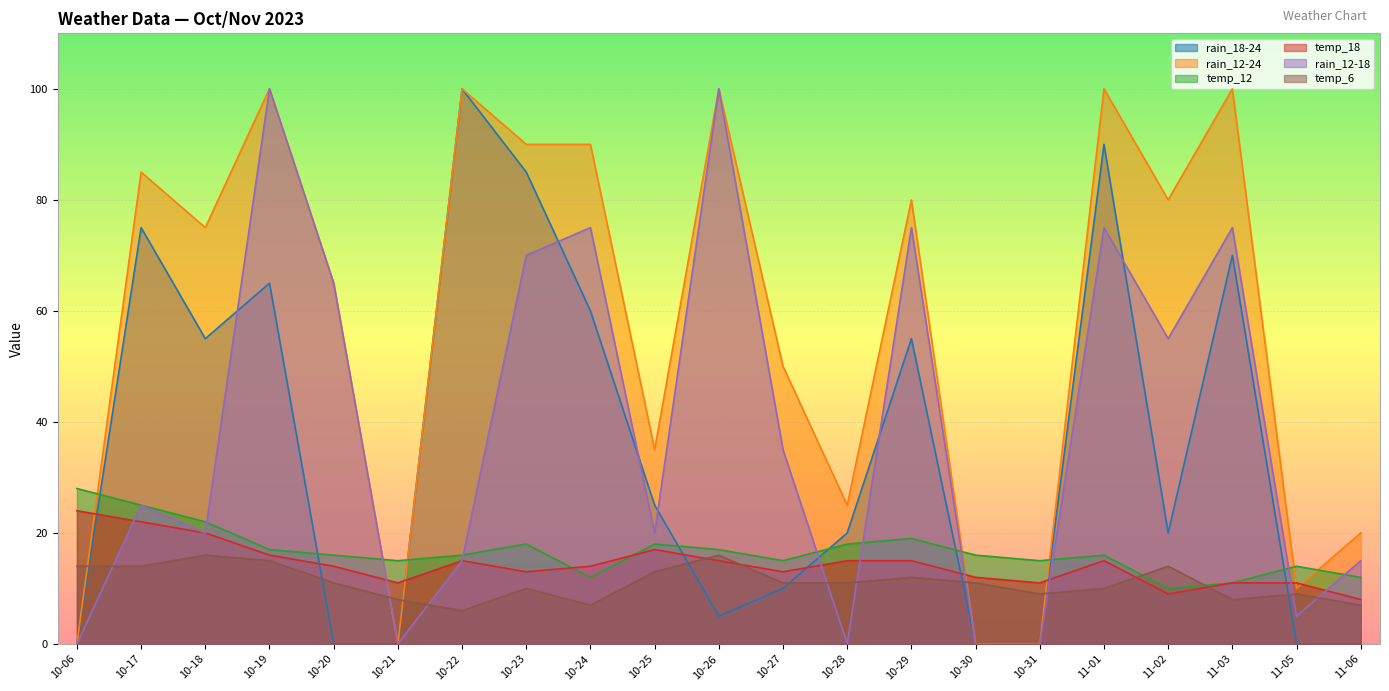

What is the greatest value displayed?

100